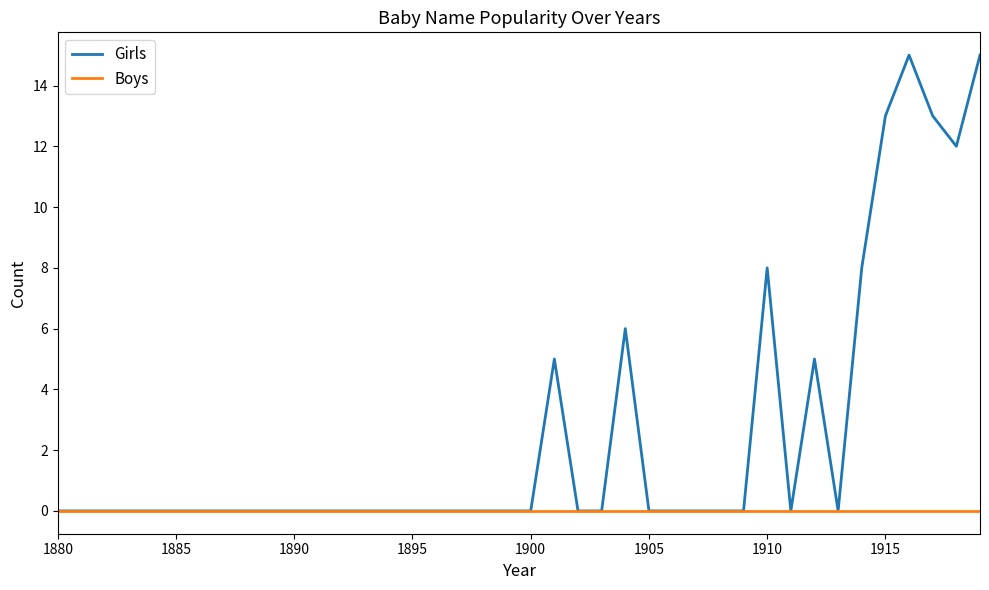

Rank the series by their average value, from highest to lowest.

Girls, Boys